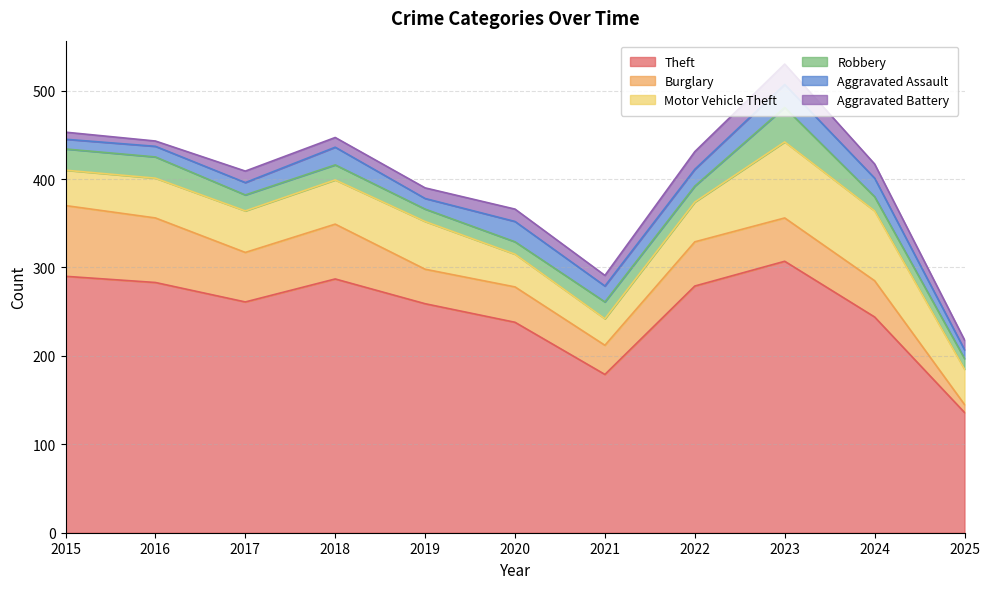

Reading left to right, transcribe all the data shown in this chart.

Theft: 2015=290	2016=283	2017=261	2018=287	2019=259	2020=238	2021=179	2022=279	2023=307	2024=244	2025=136
Burglary: 2015=80	2016=73	2017=56	2018=62	2019=39	2020=40	2021=33	2022=50	2023=49	2024=41	2025=9
Motor Vehicle Theft: 2015=40	2016=45	2017=47	2018=50	2019=54	2020=37	2021=30	2022=45	2023=86	2024=79	2025=40
Robbery: 2015=24	2016=24	2017=18	2018=17	2019=14	2020=14	2021=19	2022=18	2023=39	2024=16	2025=12
Aggravated Assault: 2015=11	2016=12	2017=14	2018=20	2019=12	2020=23	2021=18	2022=19	2023=26	2024=21	2025=10
Aggravated Battery: 2015=8	2016=6	2017=13	2018=11	2019=12	2020=14	2021=12	2022=20	2023=23	2024=16	2025=11